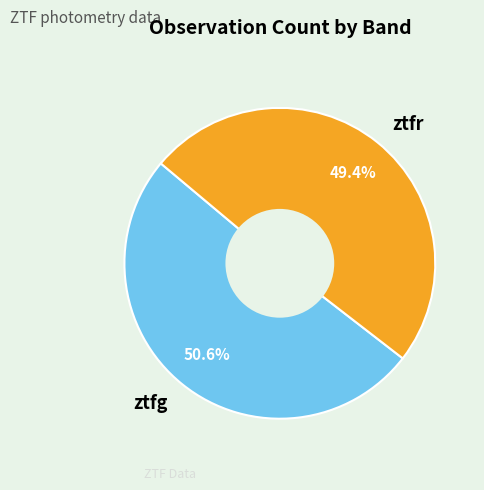

What percentage is the ztfr slice, to the nearest percent?

49%